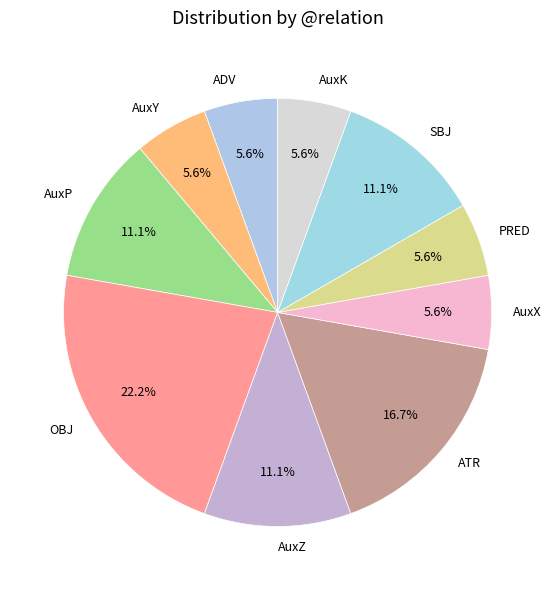

To the nearest percent, what percentage of the pie is ATR?

17%